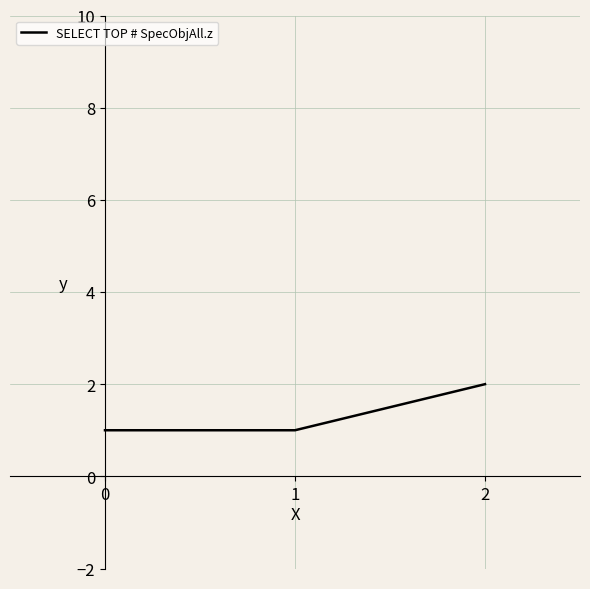

What is the change in value from 0 to 2?

+1